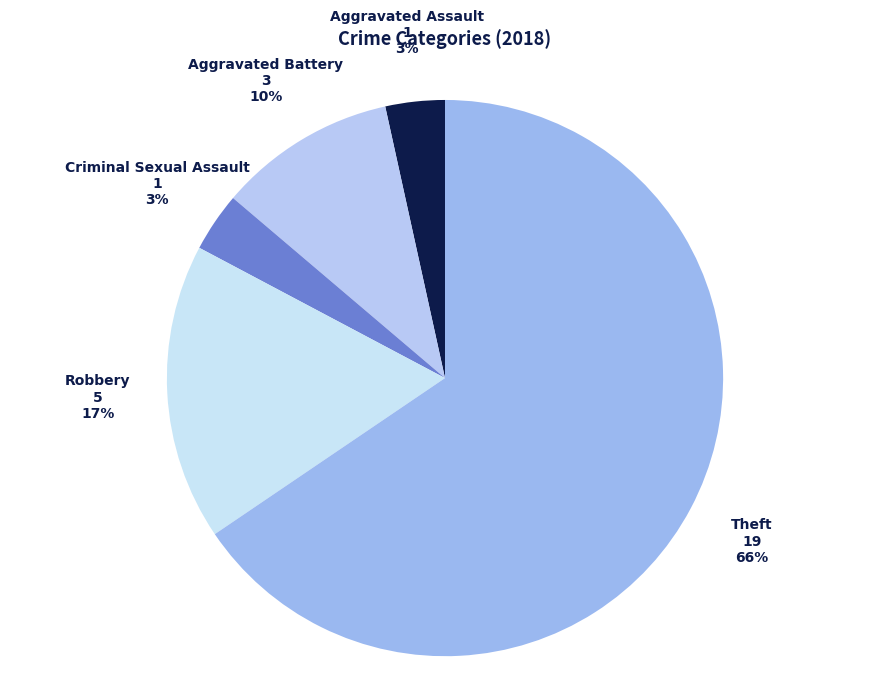

Is it true that Aggravated Battery is 5% of the pie?

False